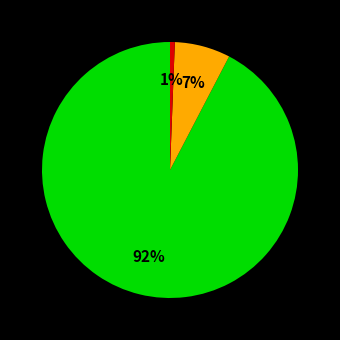

How many slices are in this pie chart?

3